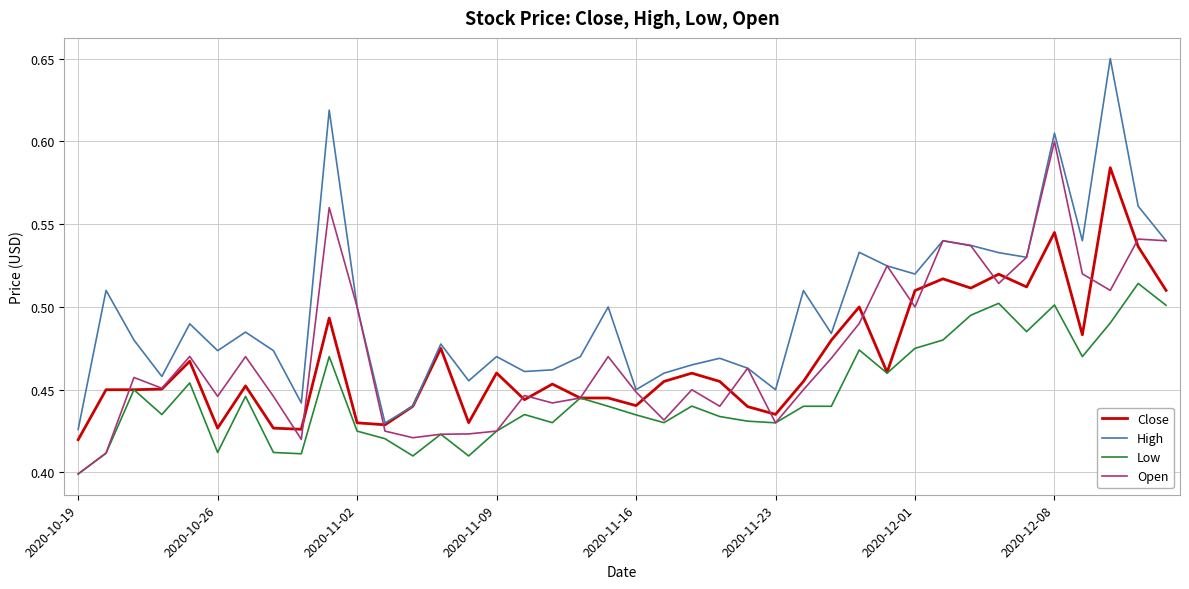

List the series in order of their peak value, lowest first.

Low, Close, Open, High